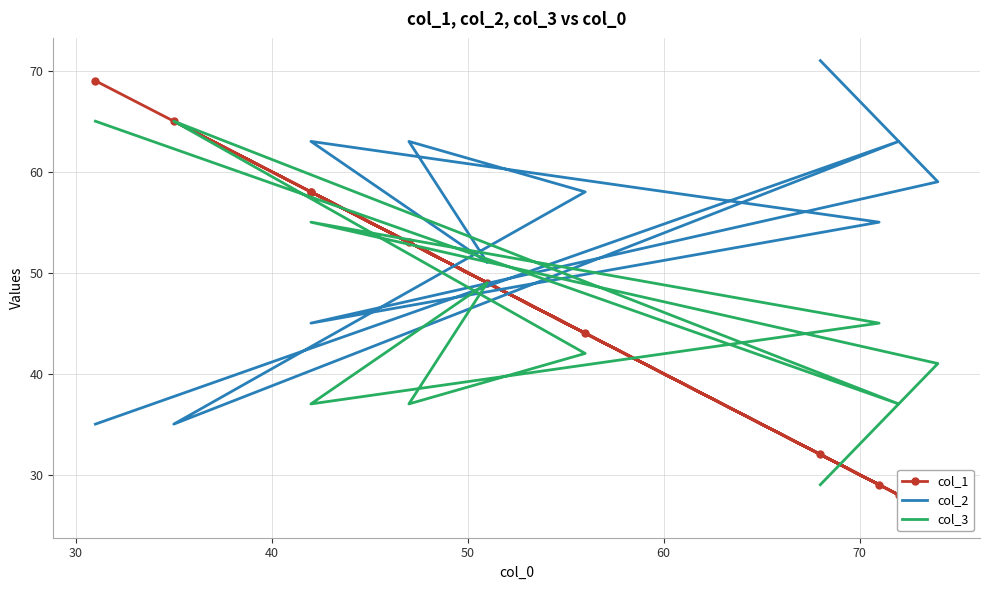

In col_1, how many points are higher than both neighbors (excluding endpoints)?

4